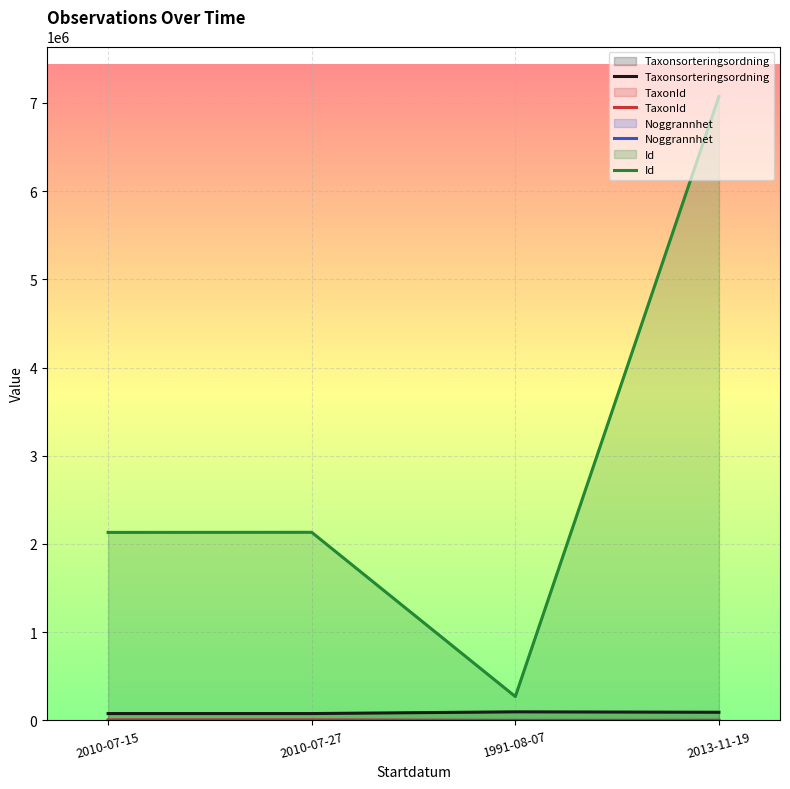

Where is the first local maximum for Id?

2010-07-27